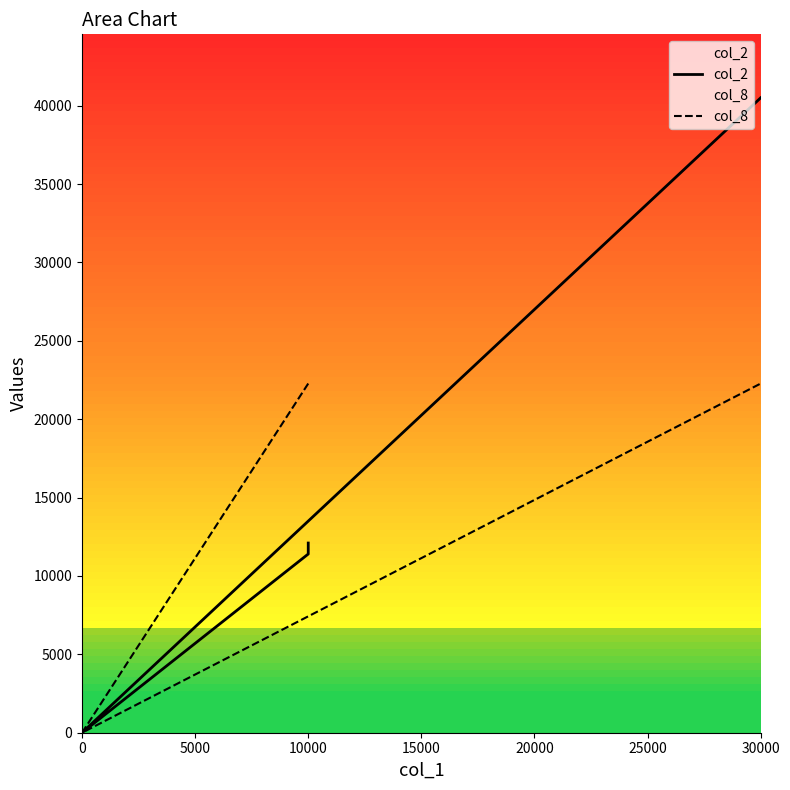

How many col_8 values are between 0 and 22275?

6